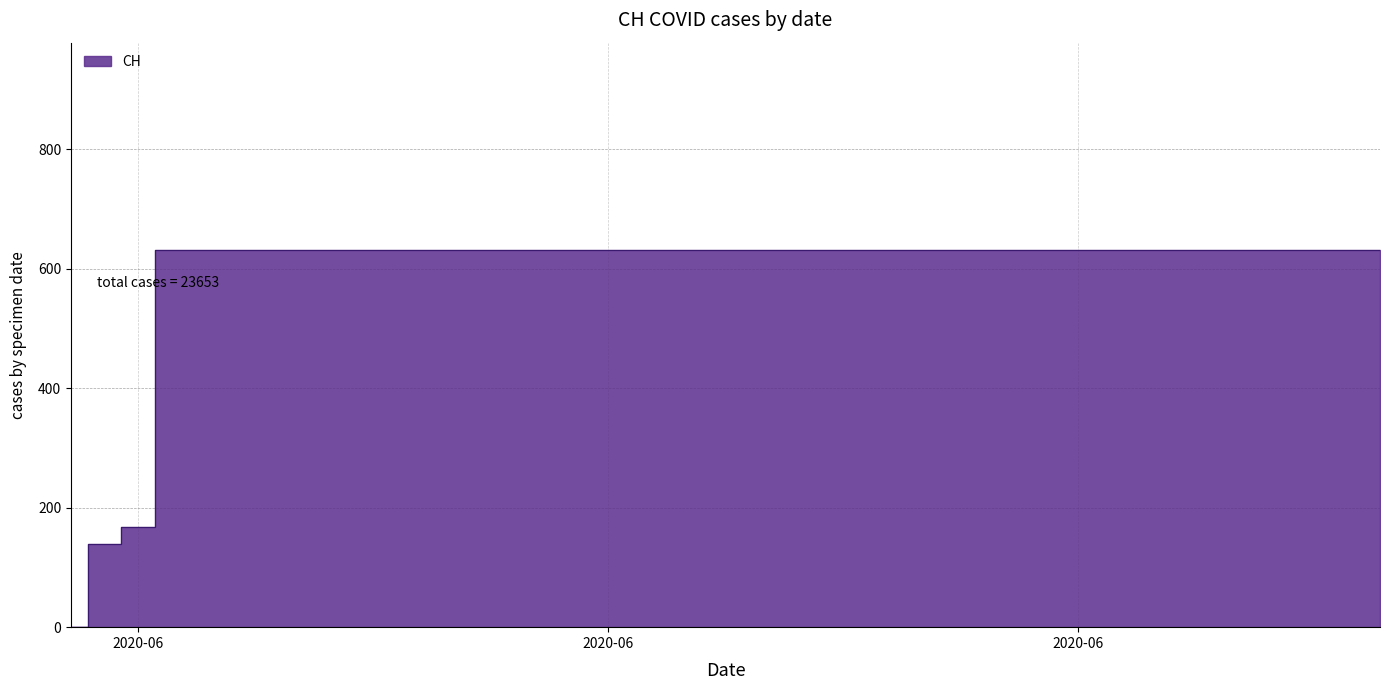

List the labels in order of value, smallest first.

2020-05-31, 2020-06-01, 2020-06-02, 2020-06-03, 2020-06-04, 2020-06-05, 2020-06-06, 2020-06-07, 2020-06-08, 2020-06-09, 2020-06-10, 2020-06-11, 2020-06-12, 2020-06-13, 2020-06-14, 2020-06-15, 2020-06-16, 2020-06-17, 2020-06-18, 2020-06-19, 2020-06-20, 2020-06-21, 2020-06-22, 2020-06-23, 2020-06-24, 2020-06-25, 2020-06-26, 2020-06-27, 2020-06-28, 2020-06-29, 2020-06-30, 2020-07-01, 2020-07-02, 2020-07-03, 2020-07-04, 2020-07-05, 2020-07-06, 2020-07-07, 2020-07-08, 2020-07-09